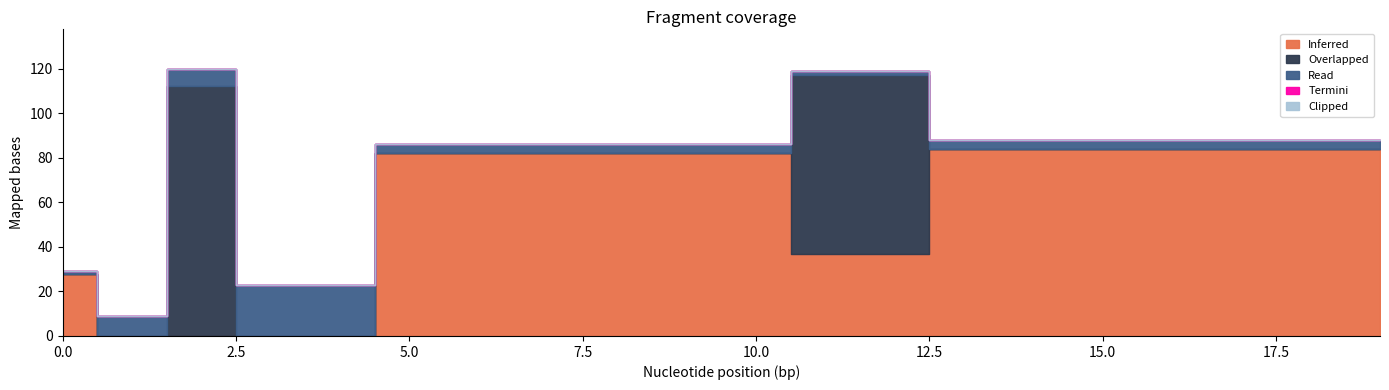

What is the difference between the second highest and second lowest values in the Read series?

21